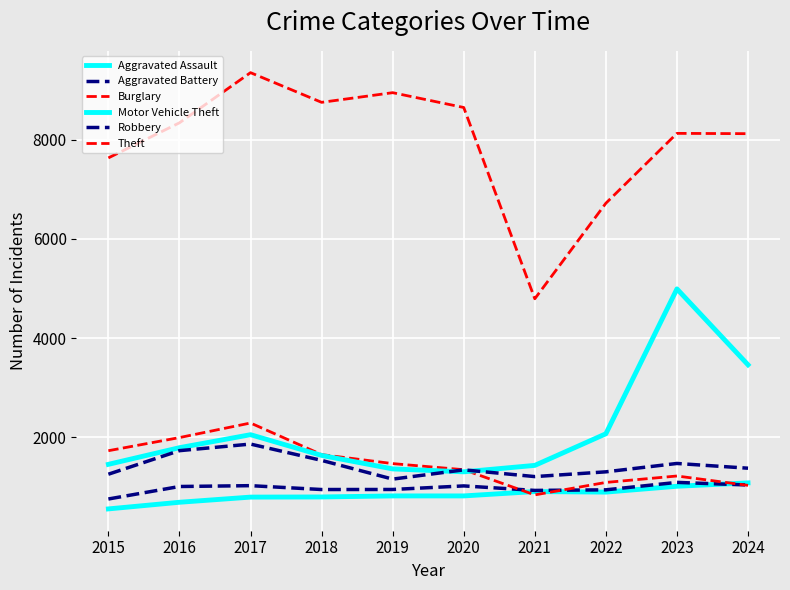

How many lines are shown in the chart?

6